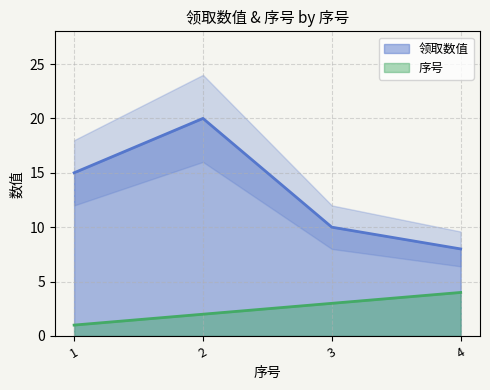

Rank the series by their average value, from lowest to highest.

序号, 领取数值